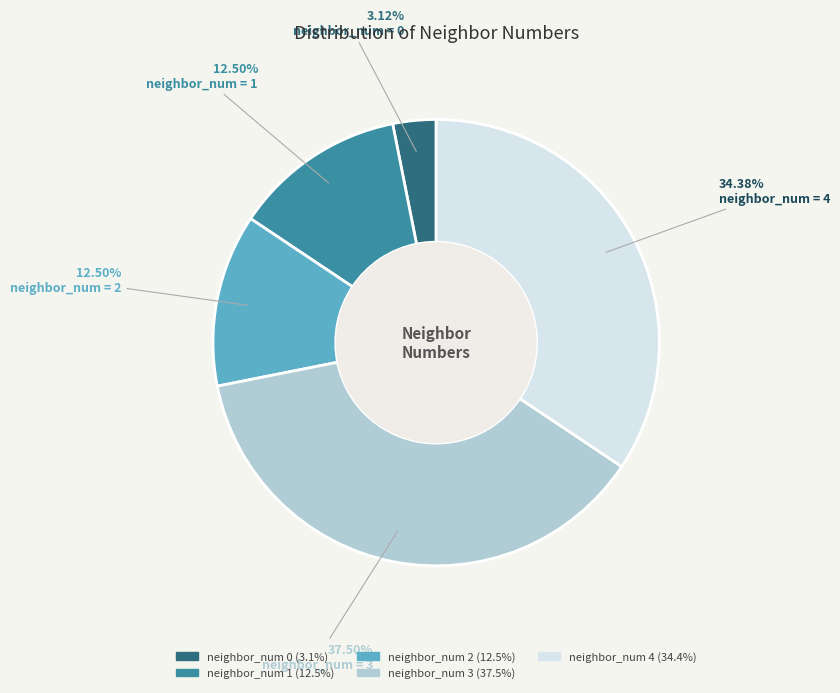

Does any single category account for the majority?

No